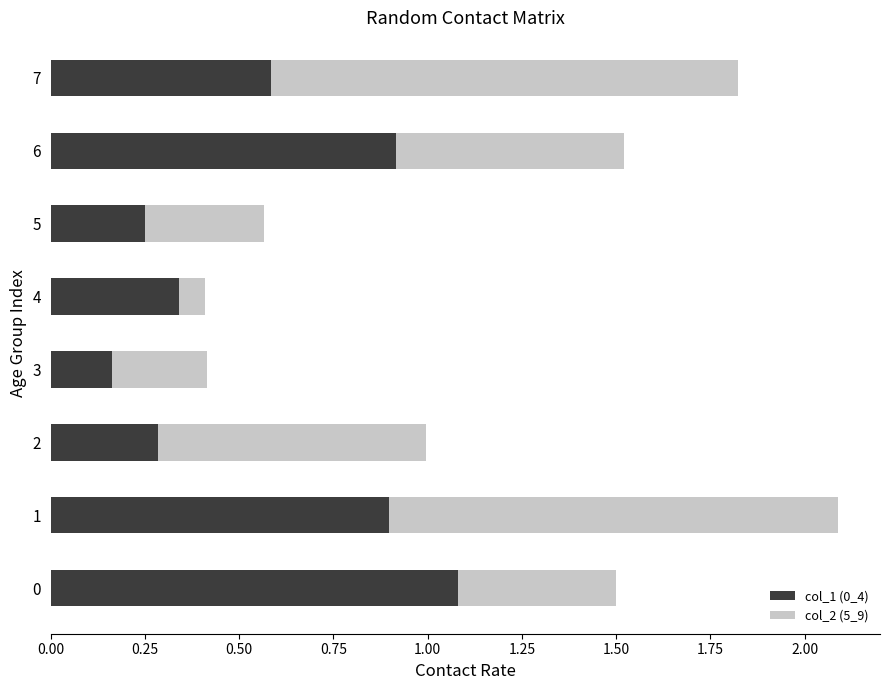

What is the sum of all col_1 (0_4) values?

4.5